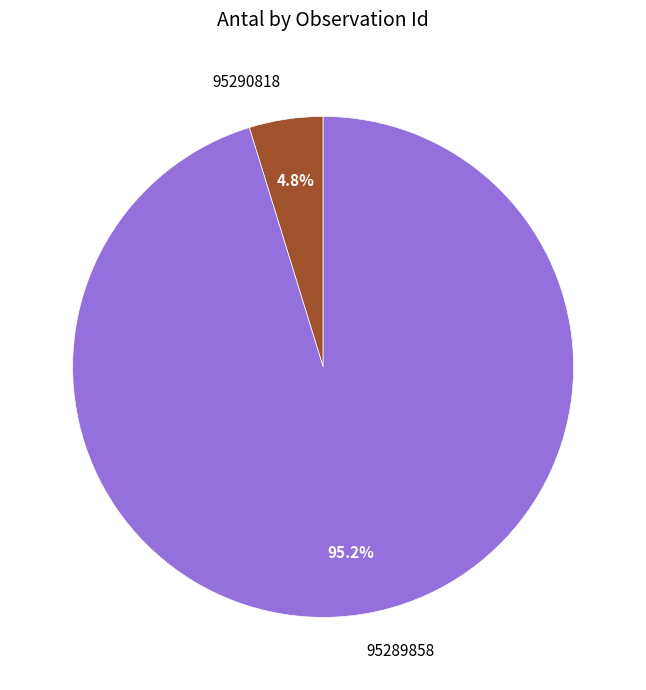

How many segments does this pie chart have?

2